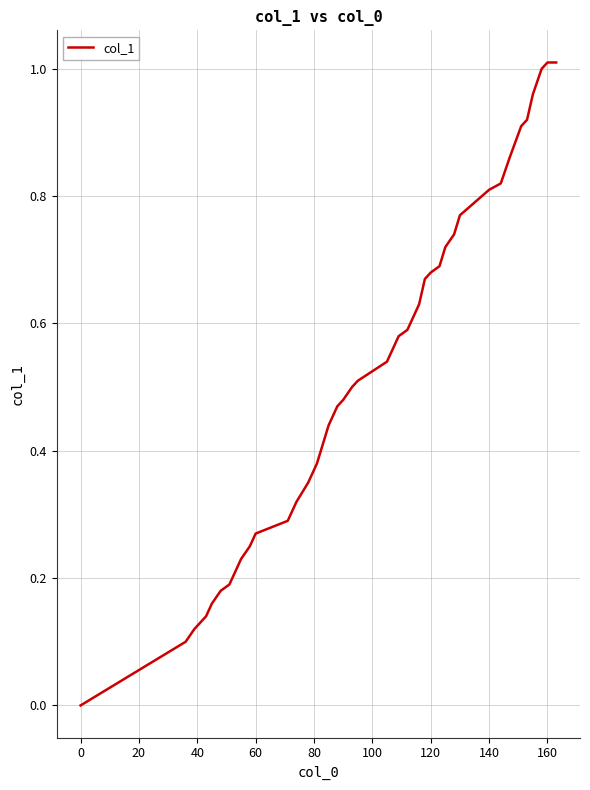

How many lines are shown in the chart?

1